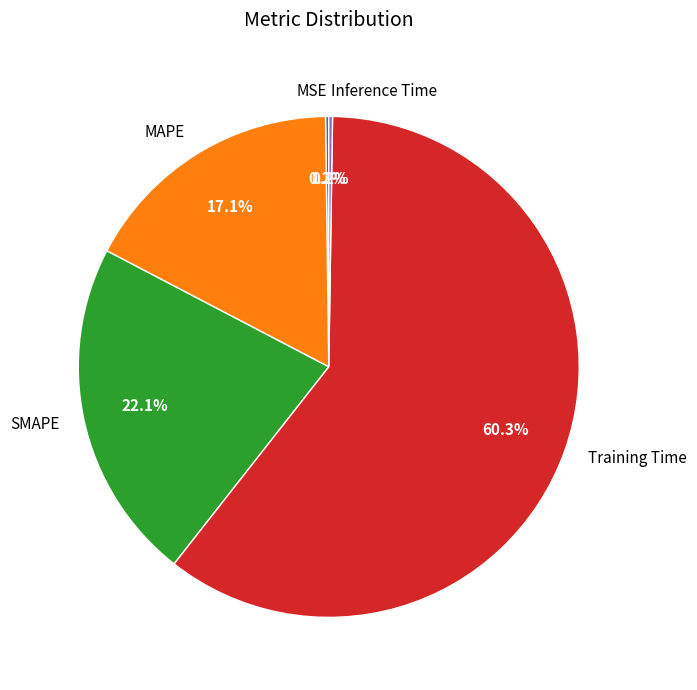

What percentage is the SMAPE slice, to the nearest percent?

22%